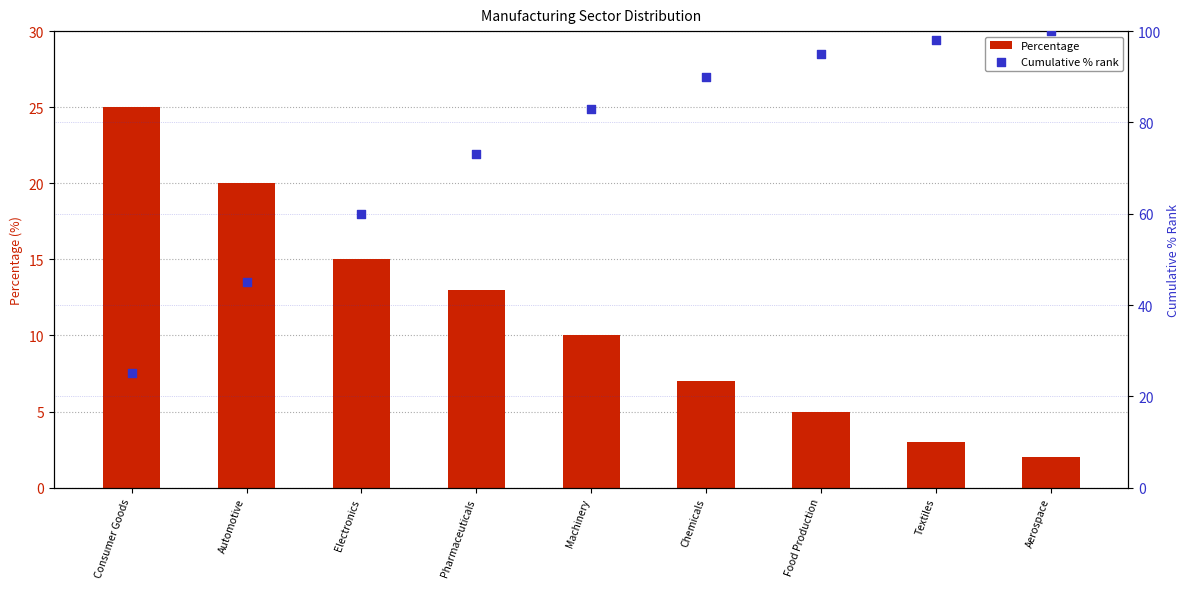

Which series has the largest total across all categories?

Cumulative % rank